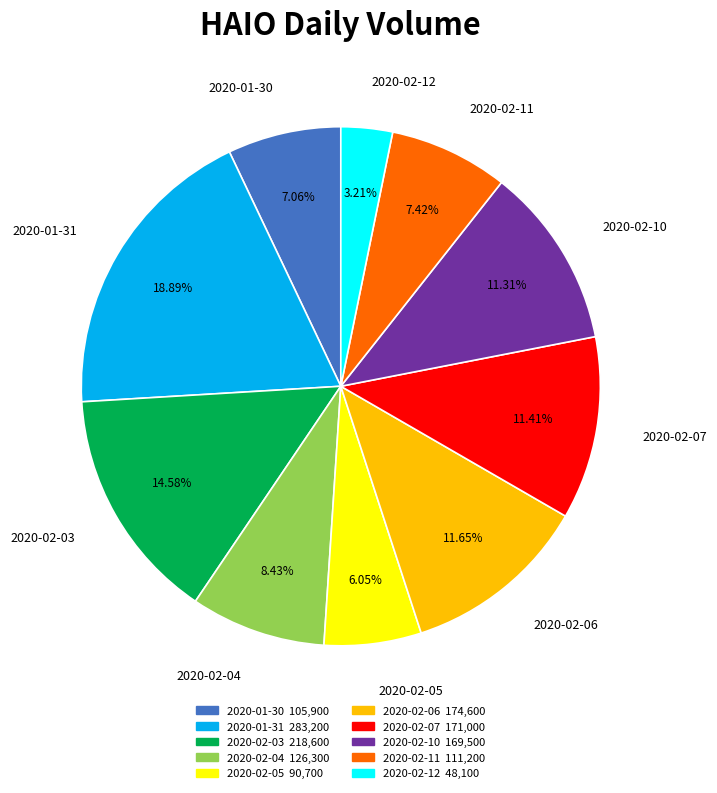

What is the largest slice in the pie chart?

2020-01-31